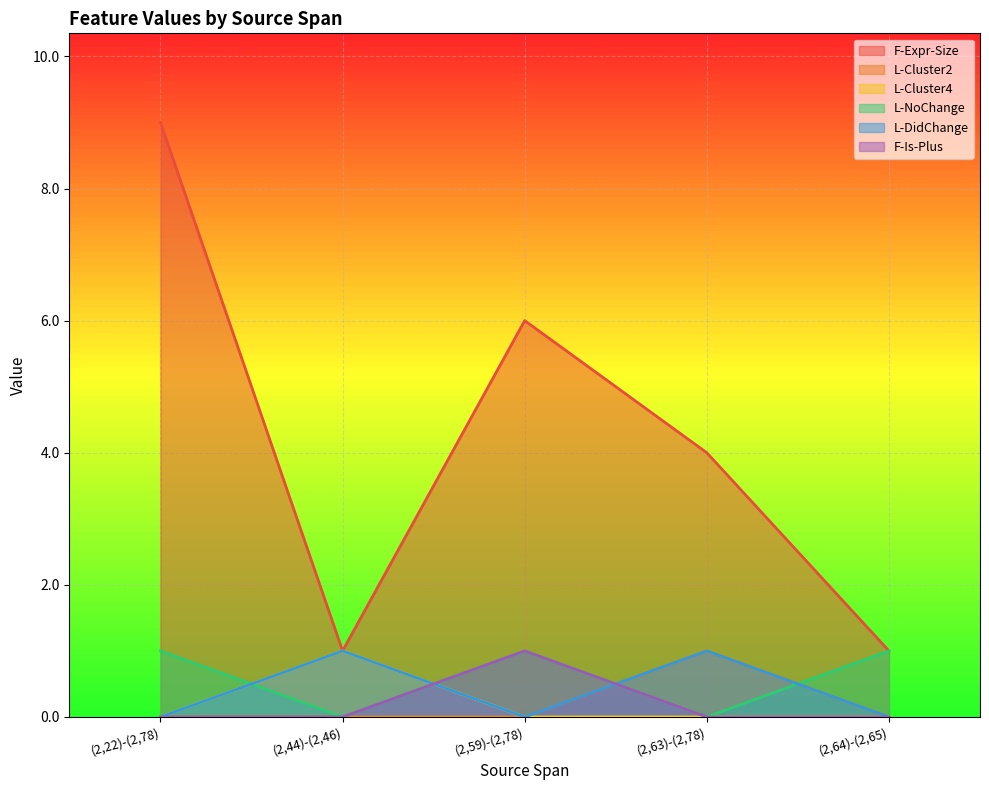

Does the chart display data point markers on the line(s)?

No